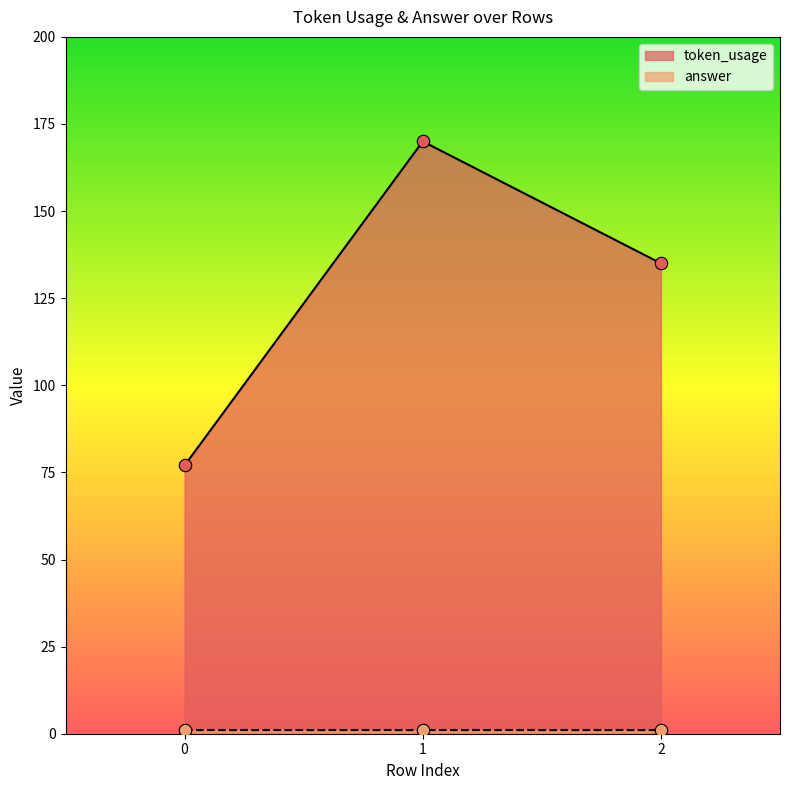

What is the change in value from 0 to 1?

+93